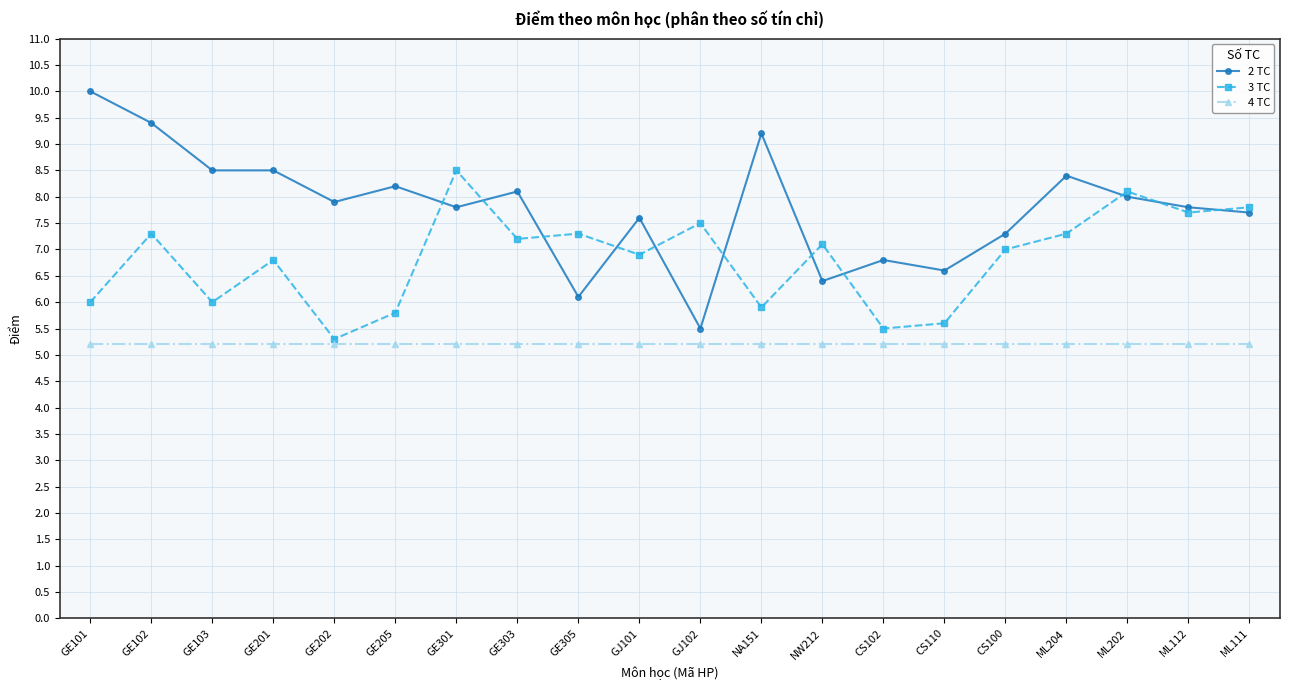

What is the label of the 2nd point from the right?

ML112